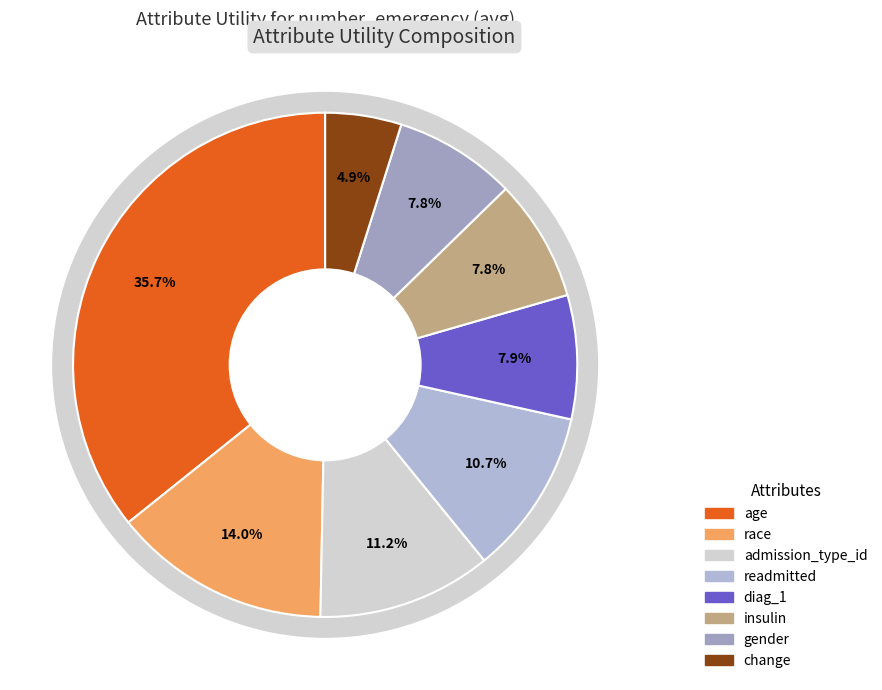

Does race represent more than half of the total?

No